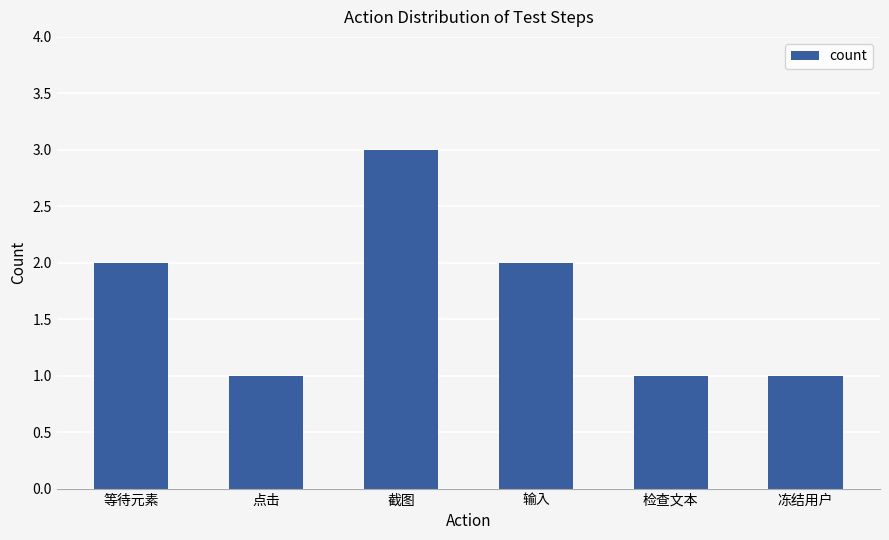

Reading left to right, transcribe all the data shown in this chart.

等待元素=2	点击=1	截图=3	输入=2	检查文本=1	冻结用户=1